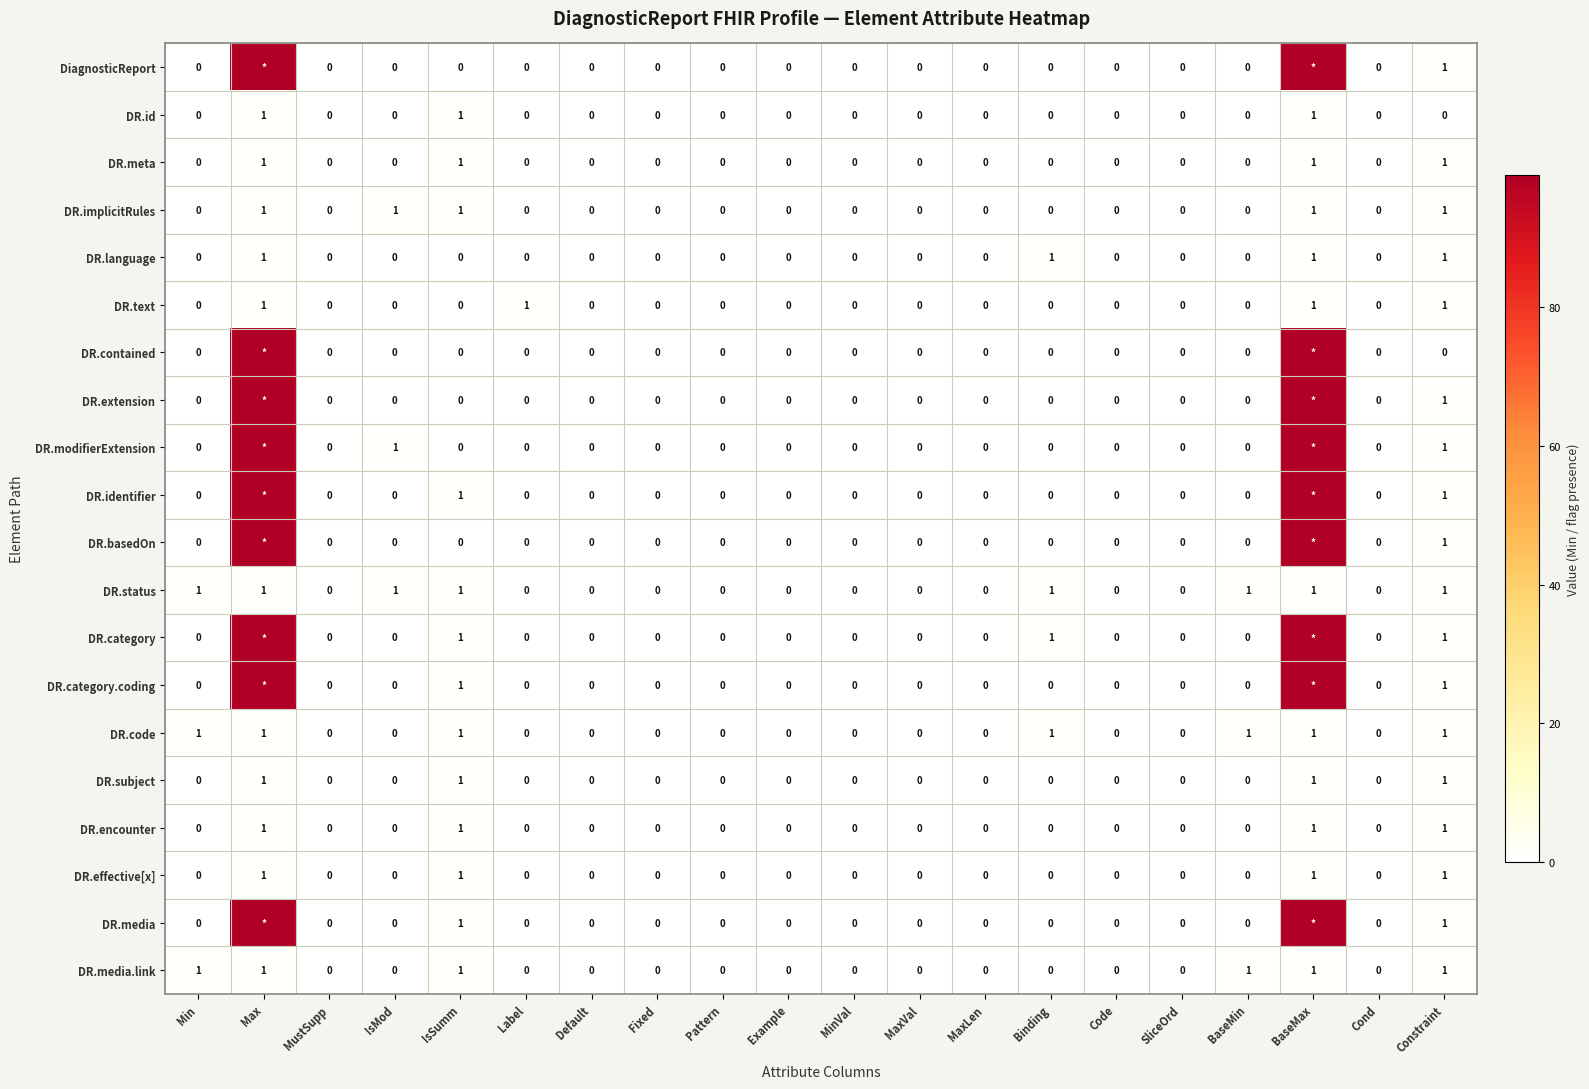

The DR.language series shows 0 at Label. True or false?

True